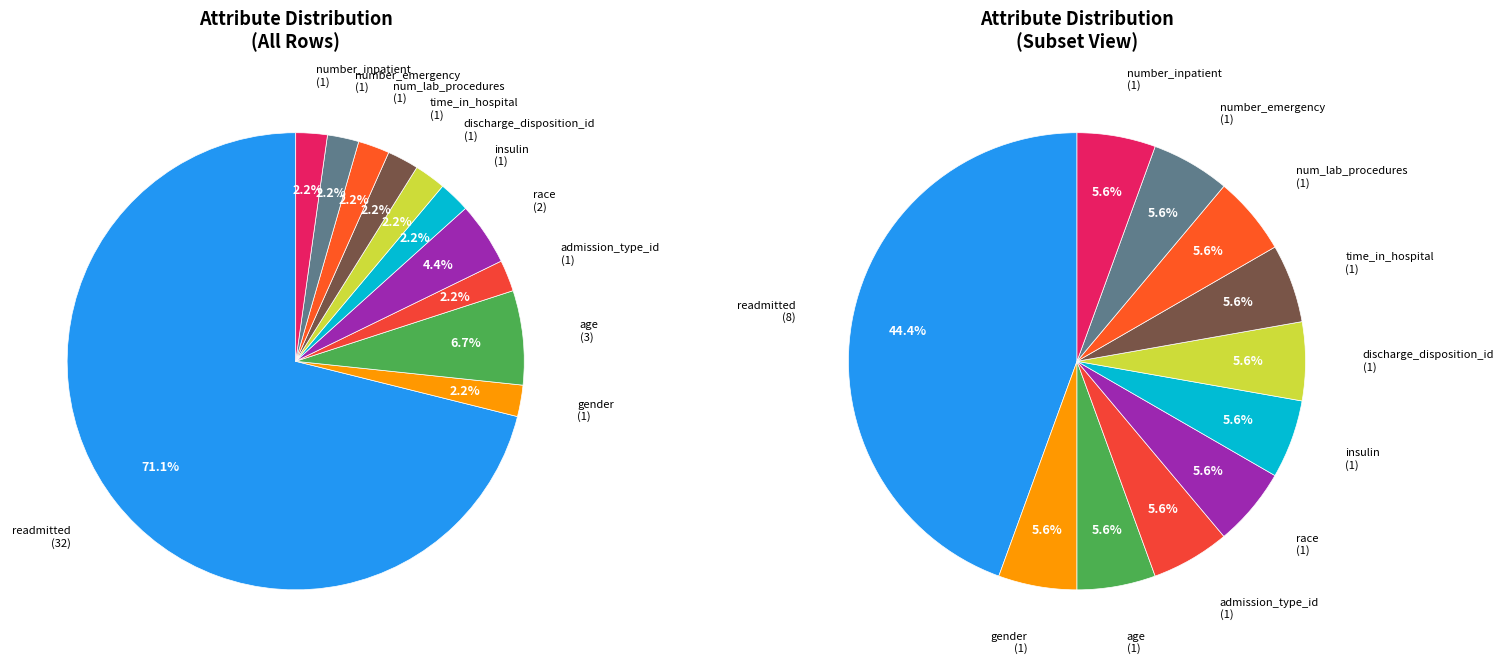

What is the largest slice in the pie chart?

readmitted